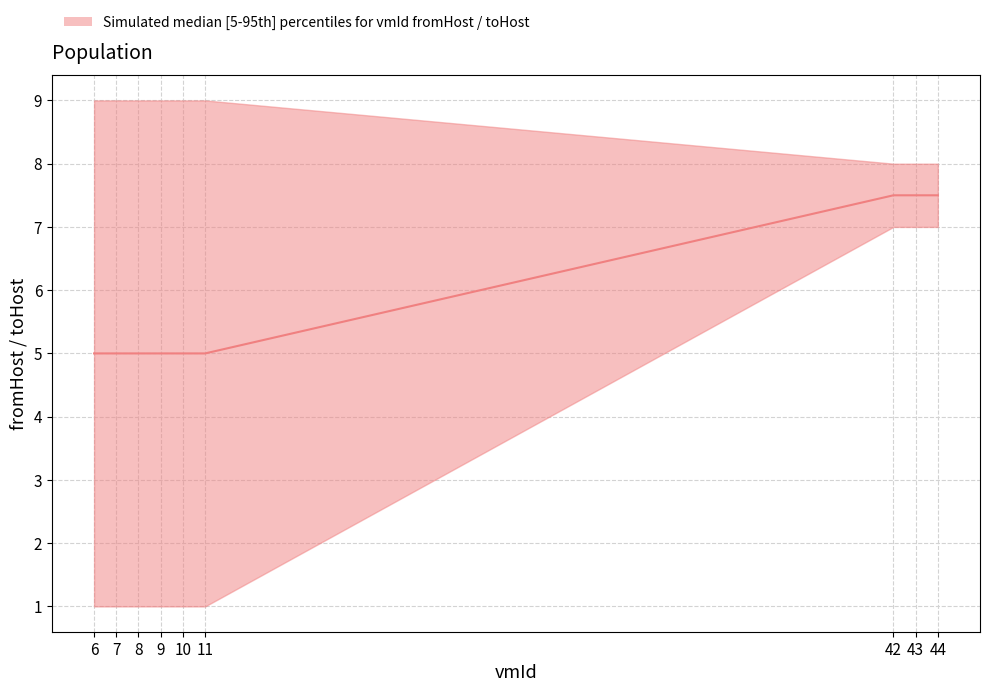

Is it true that the value at 6 is 5.0?

True